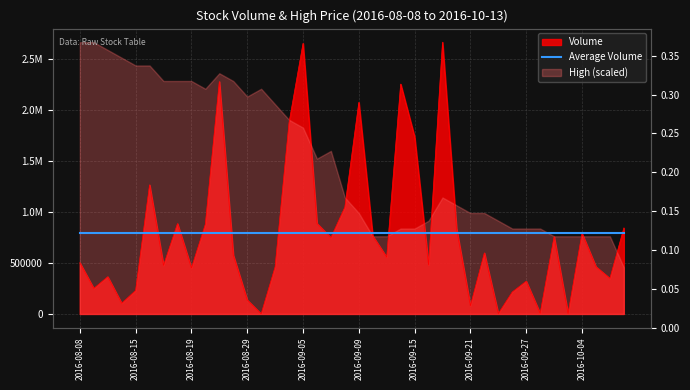

Read the value at 2016-09-08, to the nearest 100.

1046400